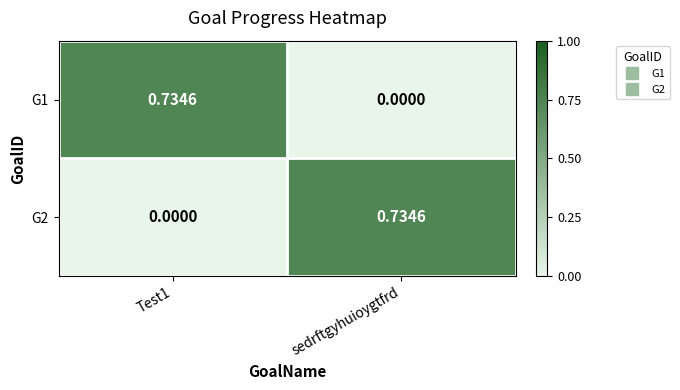

At which label does G1 reach its minimum?

sedrftgyhuioygtfrd